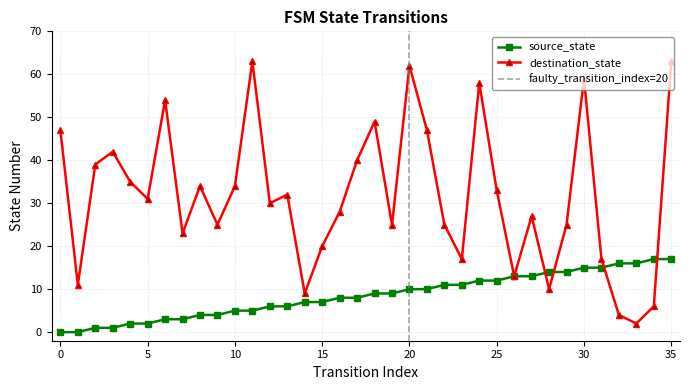

Which series has the largest range (max minus min)?

destination_state